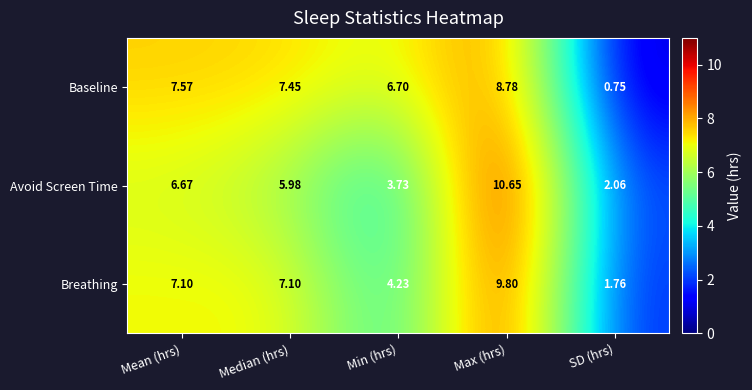

At which category is the sum across all series the highest?

Max (hrs)